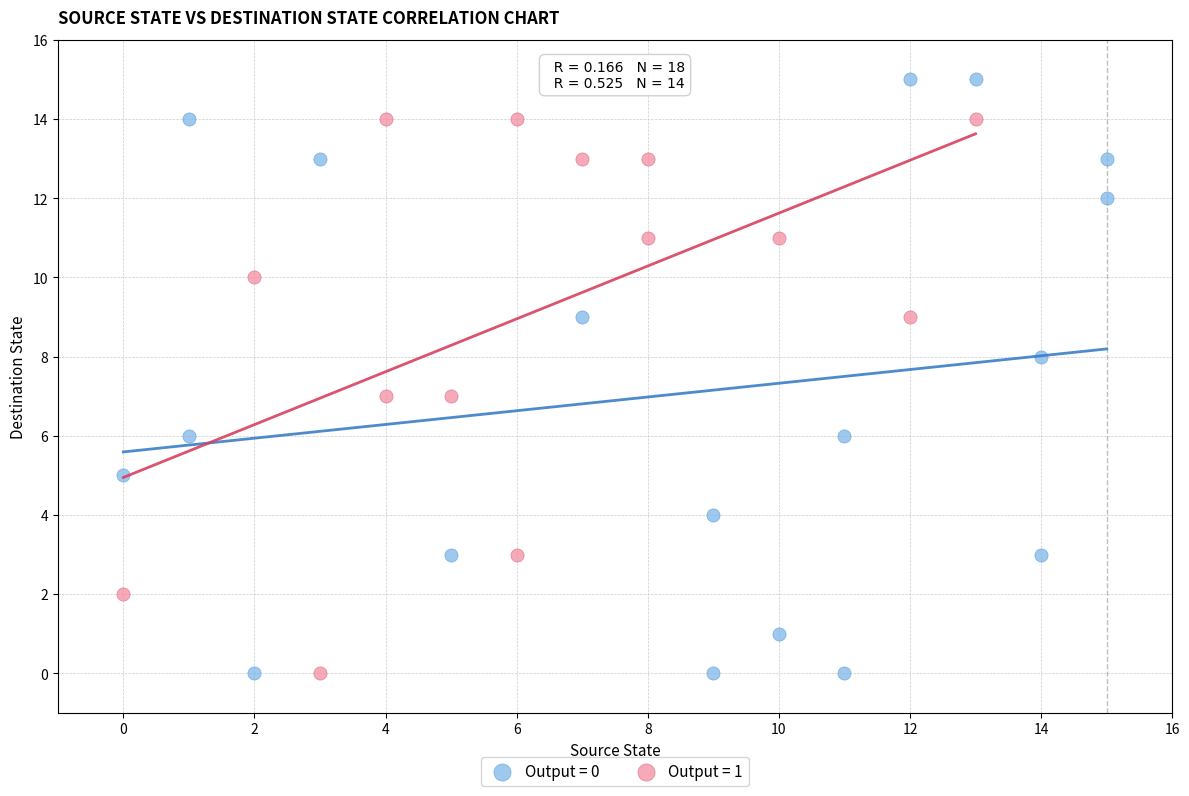

Which series reaches the maximum Y coordinate?

Output = 0